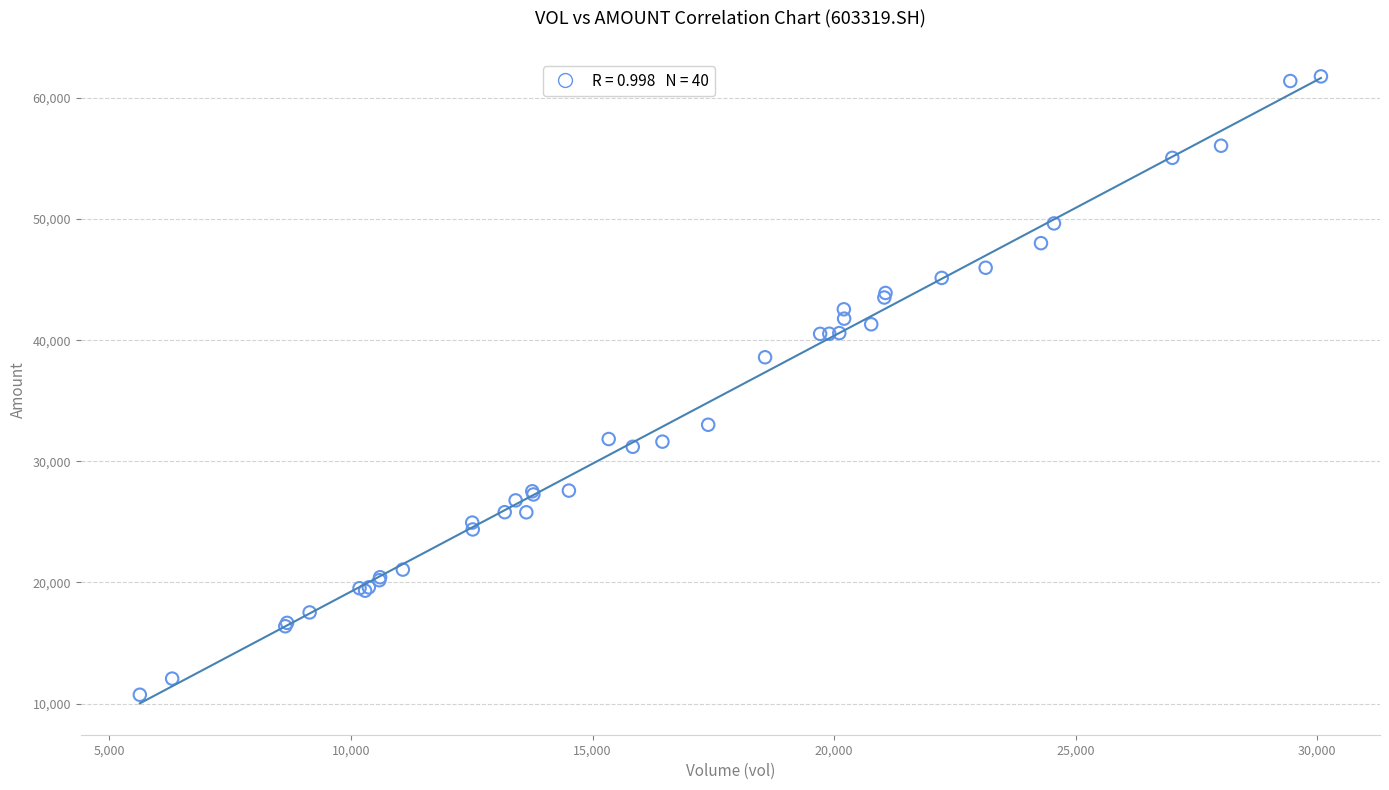

What Y value in the scatter plot is closest to 36250?

38585.9